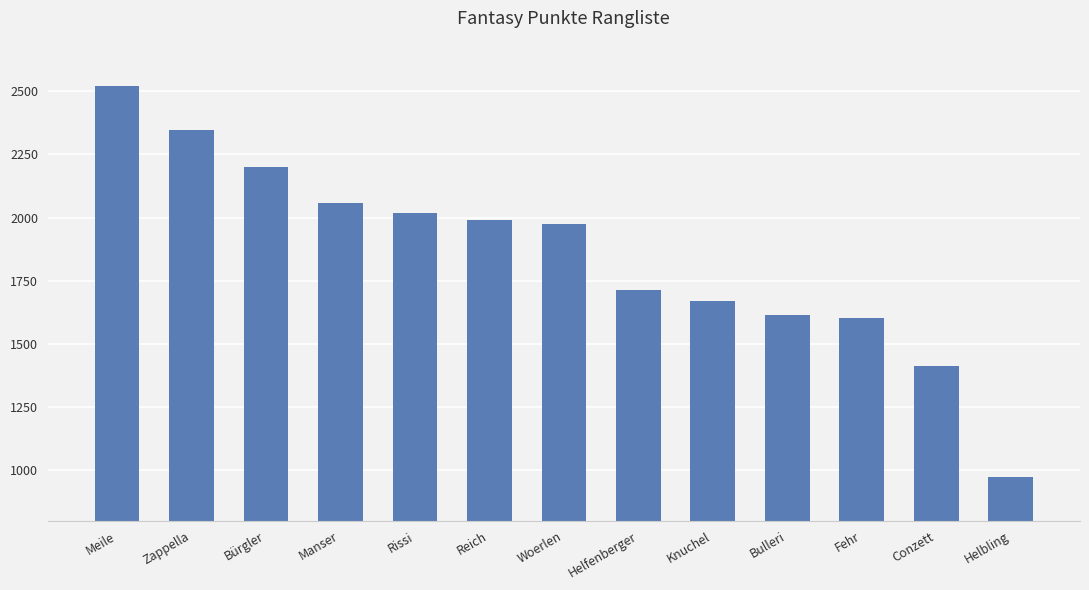

Which has a higher value, Zappella or Fehr?

Zappella